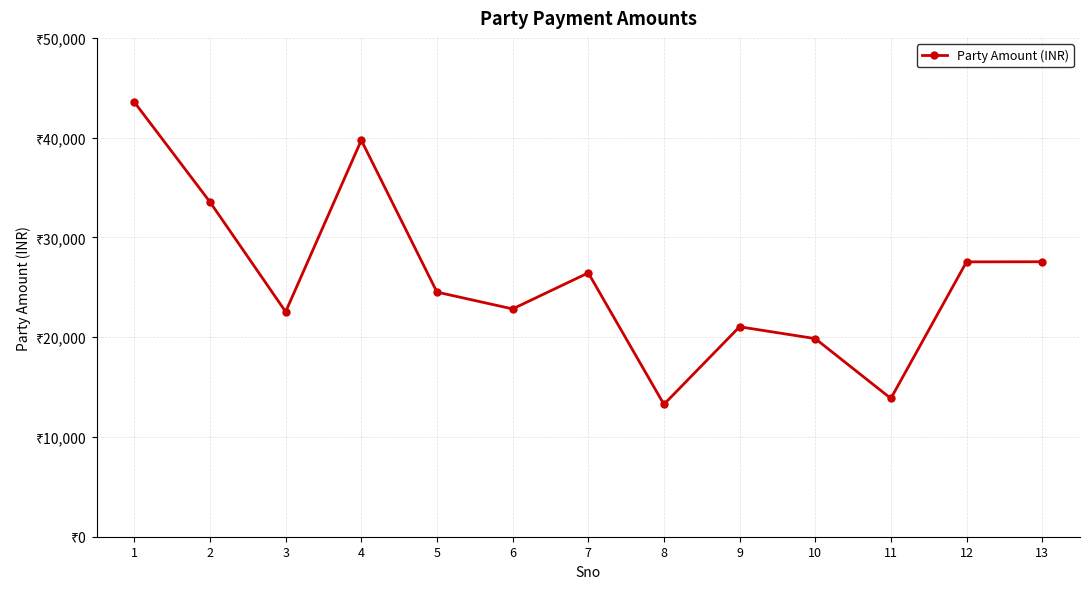

What is the difference between the values at 3 and 6?

282